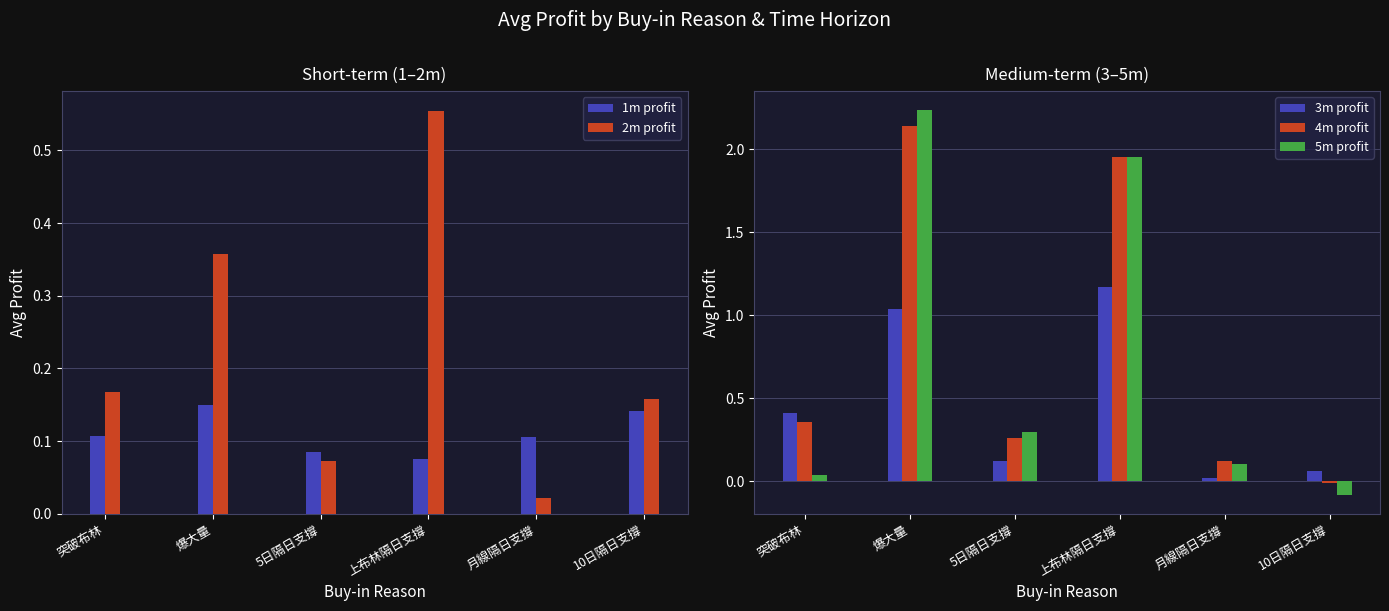

How many data points in 5m profit are less than 0?

1